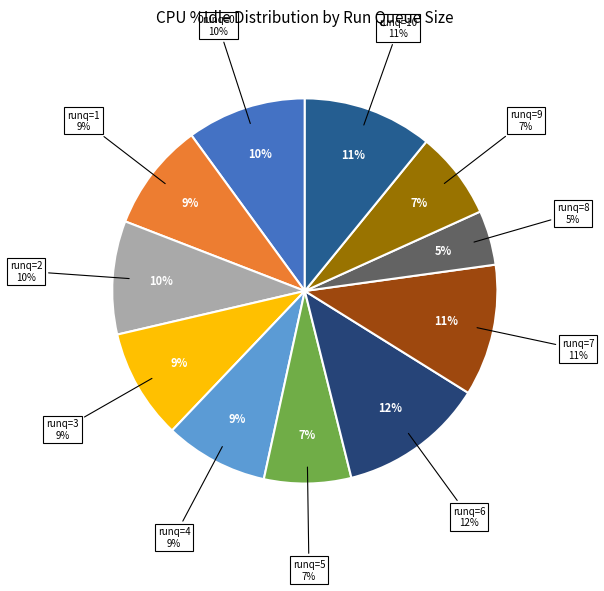

The 4 slice represents 9% of the pie. True or false?

True